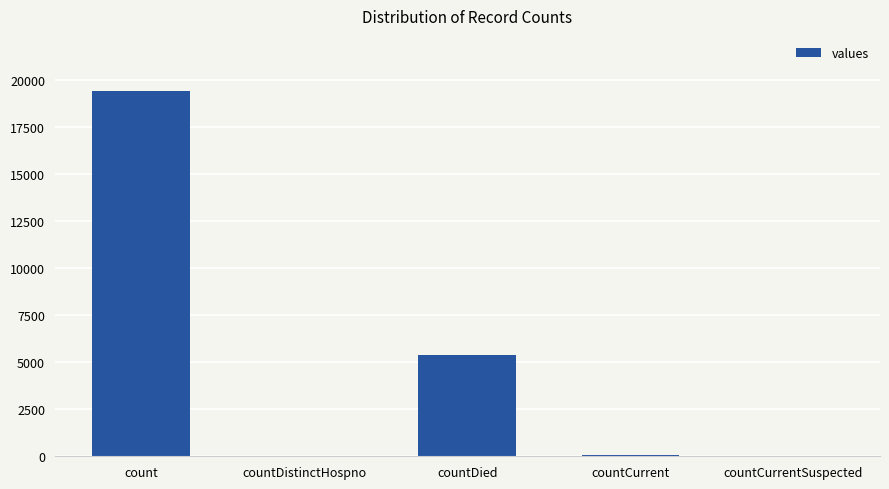

Are the bars grouped side by side (vs. stacked)?

No